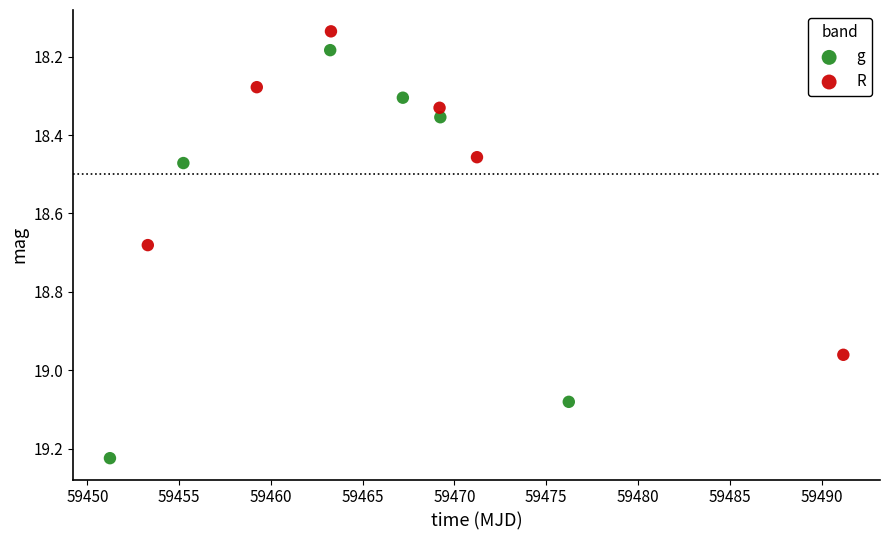

Which series reaches the maximum Y coordinate?

g